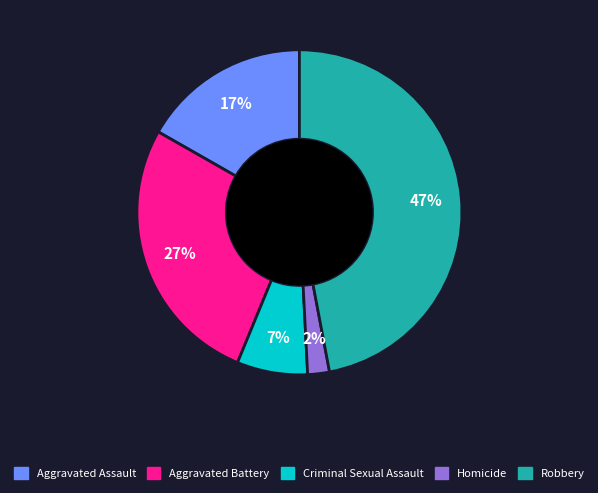

Is the sum of Robbery and Homicide greater than half?

No